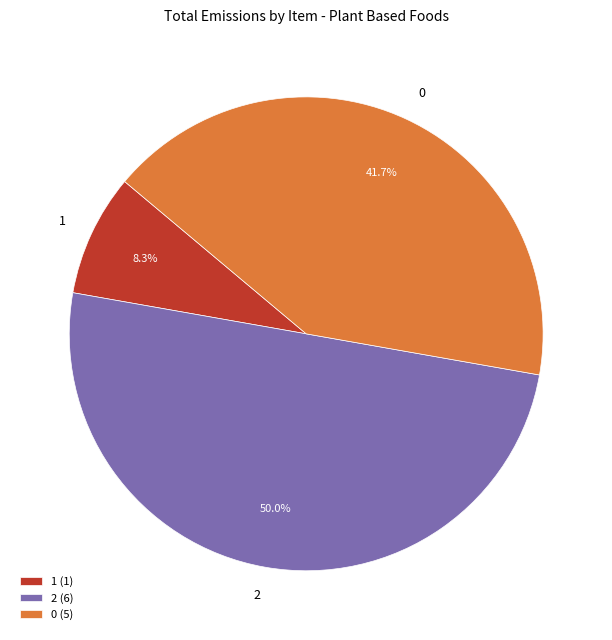

What percentage is NOT represented by 1?

91.7%